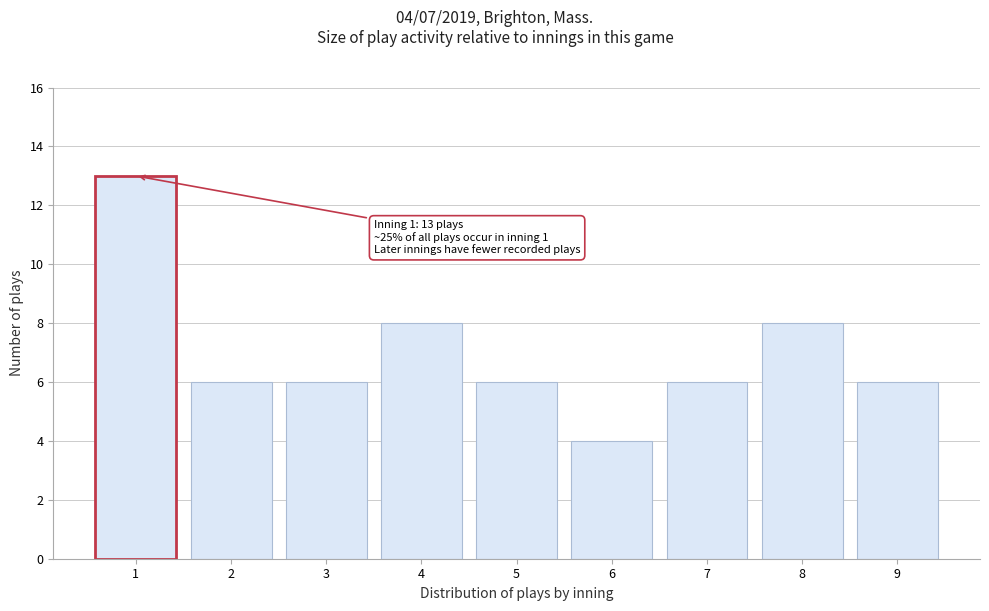

Reading left to right, extract all data points from this chart.

13	6	6	8	6	4	6	8	6